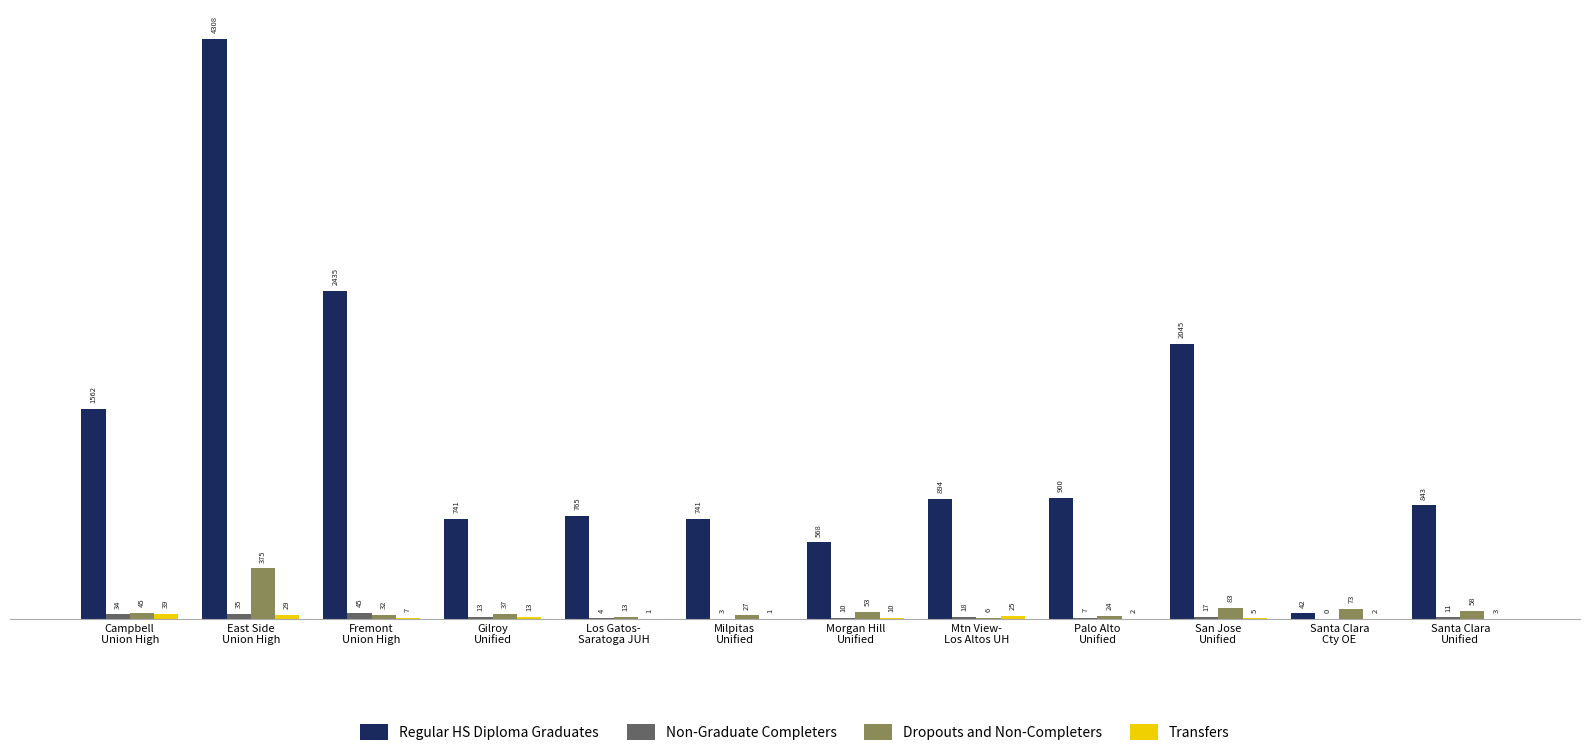

Which category has the highest value across all series?

East Side
Union High